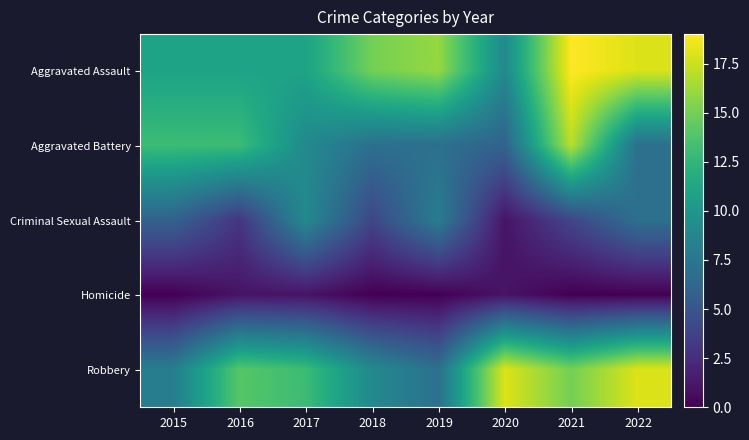

Reading left to right, list all the values displayed in this chart.

Aggravated Assault: 2015=11	2016=11	2017=11	2018=15	2019=16	2020=9	2021=19	2022=18
Aggravated Battery: 2015=13	2016=13	2017=9	2018=7	2019=7	2020=6	2021=17	2022=7
Criminal Sexual Assault: 2015=6	2016=3	2017=9	2018=4	2019=8	2020=1	2021=4	2022=7
Homicide: 2015=0	2016=1	2017=1	2018=0	2019=0	2020=1	2021=0	2022=0
Robbery: 2015=8	2016=14	2017=13	2018=9	2019=7	2020=18	2021=15	2022=18